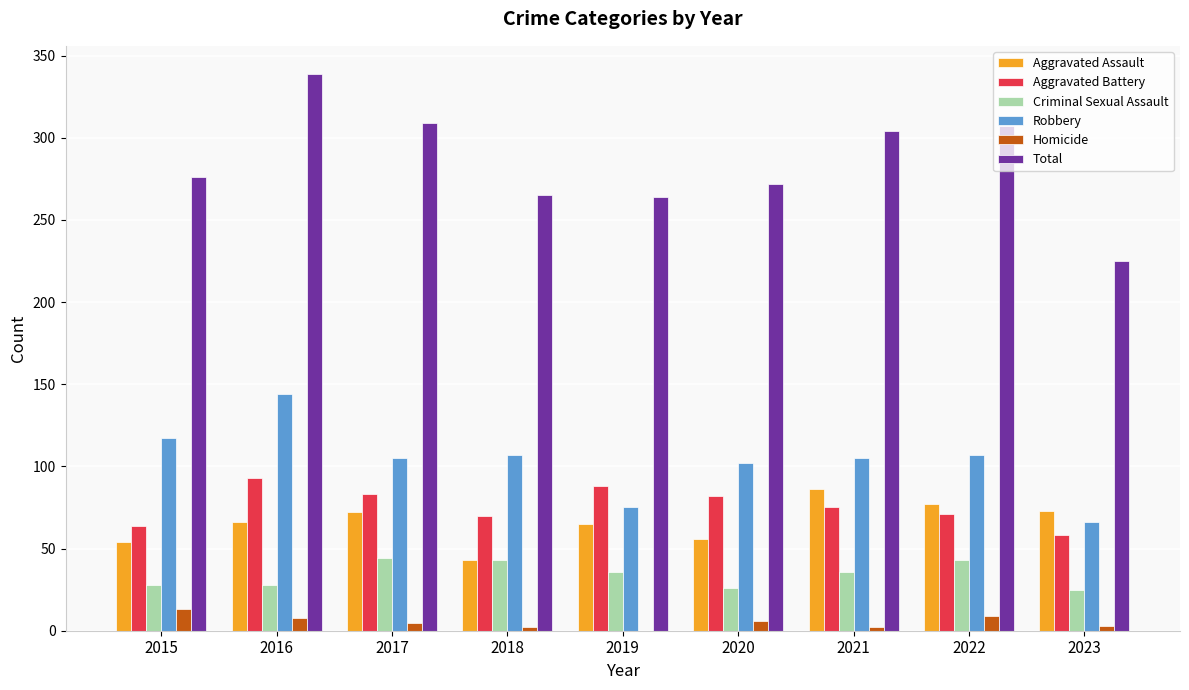

At which label does Aggravated Battery first exceed 75?

2016